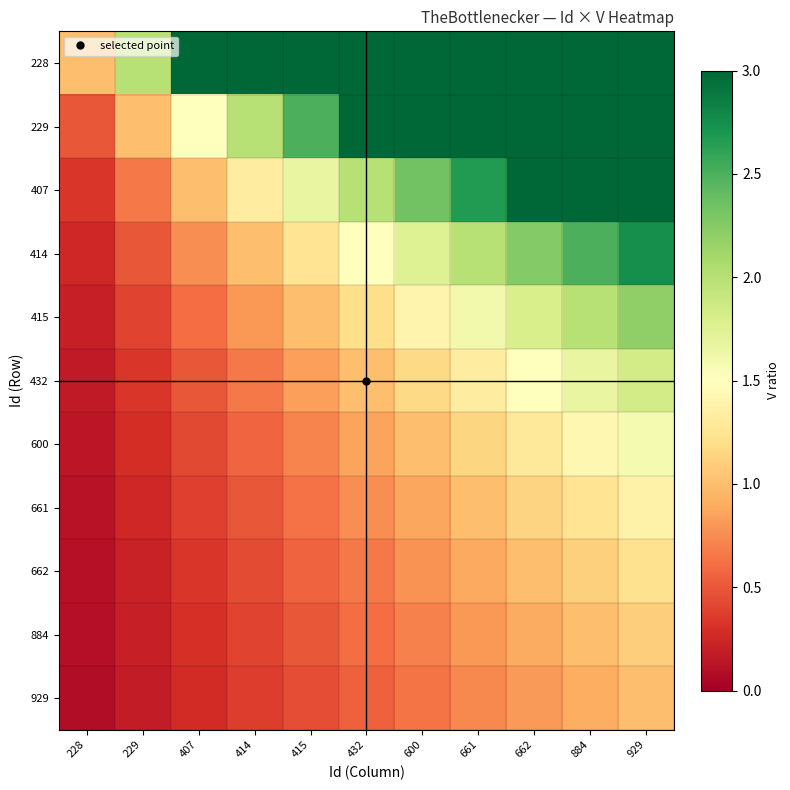

Reading right to left, extract all data points from this chart.

228: 929=11.0	884=10.0	662=9.0	661=8.0	600=7.0	432=6.0	415=5.0	414=4.0	407=3.0	229=2.0	228=1.0
229: 929=5.5	884=5.0	662=4.5	661=4.0	600=3.5	432=3.0	415=2.5	414=2.0	407=1.5	229=1.0	228=0.5
407: 929=3.7	884=3.3	662=3.0	661=2.7	600=2.3	432=2.0	415=1.7	414=1.3	407=1.0	229=0.7	228=0.3
414: 929=2.8	884=2.5	662=2.2	661=2.0	600=1.8	432=1.5	415=1.2	414=1.0	407=0.8	229=0.5	228=0.2
415: 929=2.2	884=2.0	662=1.8	661=1.6	600=1.4	432=1.2	415=1.0	414=0.8	407=0.6	229=0.4	228=0.2
432: 929=1.8	884=1.7	662=1.5	661=1.3	600=1.2	432=1.0	415=0.8	414=0.7	407=0.5	229=0.3	228=0.2
600: 929=1.6	884=1.4	662=1.3	661=1.1	600=1.0	432=0.9	415=0.7	414=0.6	407=0.4	229=0.3	228=0.1
661: 929=1.4	884=1.2	662=1.1	661=1.0	600=0.9	432=0.8	415=0.6	414=0.5	407=0.4	229=0.2	228=0.1
662: 929=1.2	884=1.1	662=1.0	661=0.9	600=0.8	432=0.7	415=0.6	414=0.4	407=0.3	229=0.2	228=0.1
884: 929=1.1	884=1.0	662=0.9	661=0.8	600=0.7	432=0.6	415=0.5	414=0.4	407=0.3	229=0.2	228=0.1
929: 929=1.0	884=0.9	662=0.8	661=0.7	600=0.6	432=0.5	415=0.5	414=0.4	407=0.3	229=0.2	228=0.1